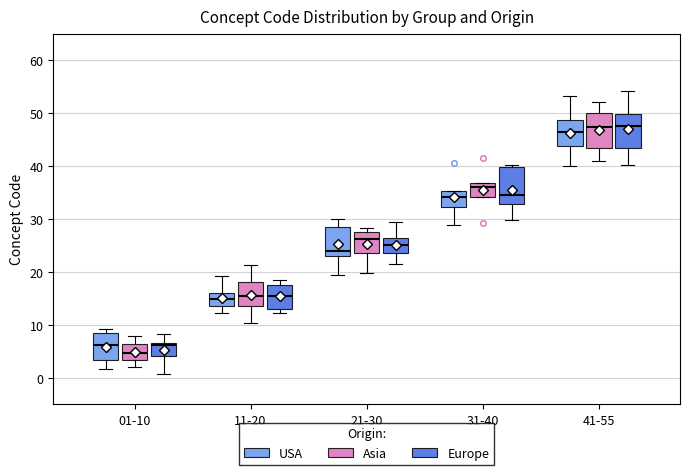

Where is the lower edge of the box for 11-20 (Europe) on the y-axis? The values are not printed on the chart, so give them approximately, as read against the axis.

13